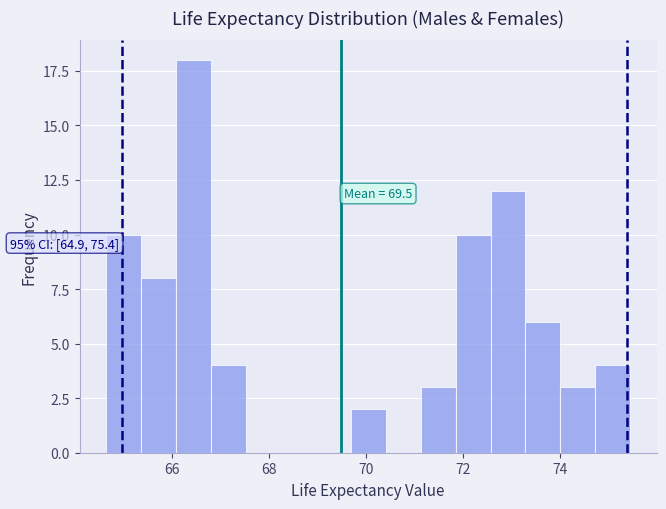

Read against the x-axis, roughly where is the centre of the tallest bar?

66.4